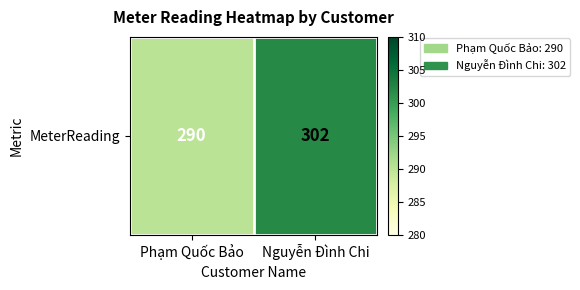

How many values are below 302?

1